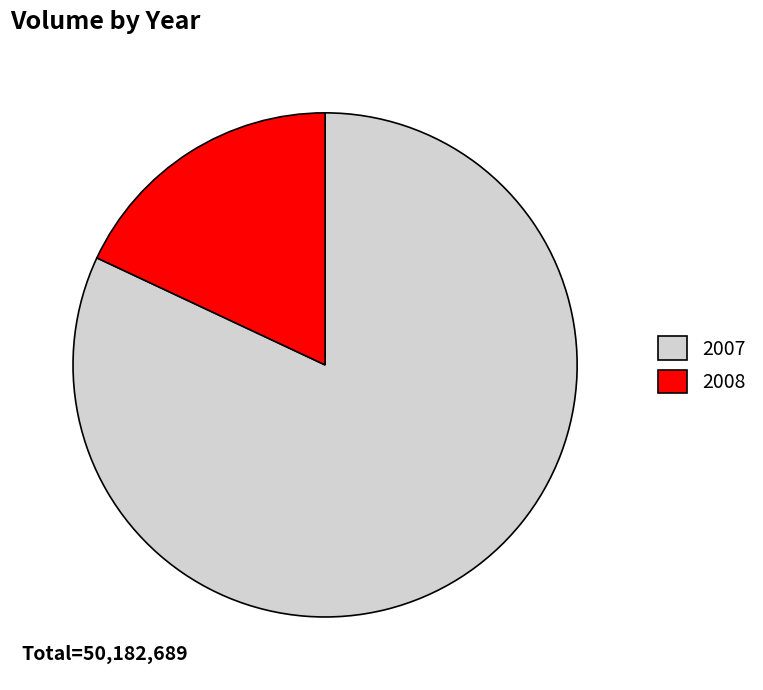

Does 2008 account for over 50% of the chart?

No